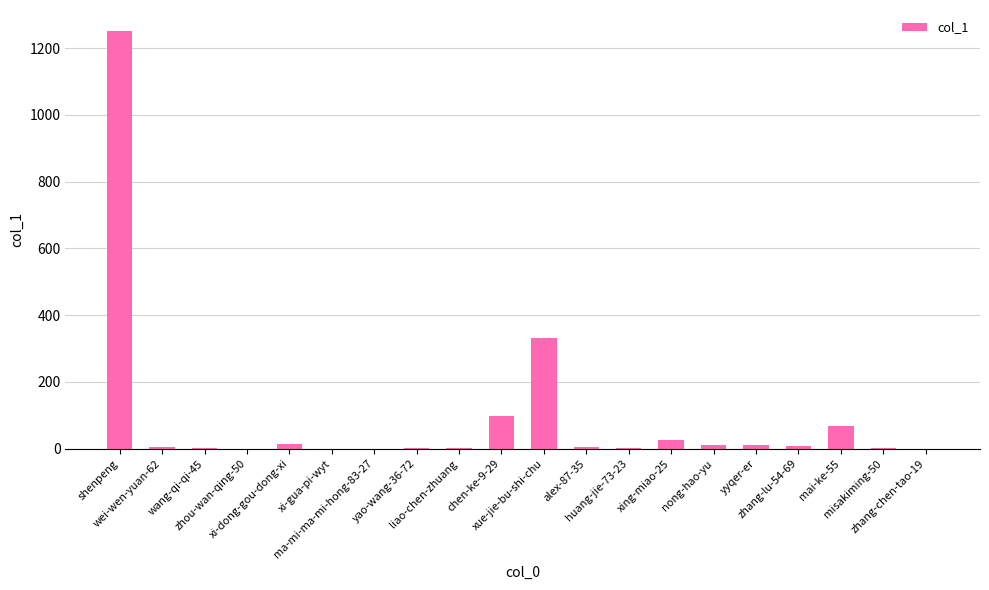

What is the maximum value shown in the chart?

1252